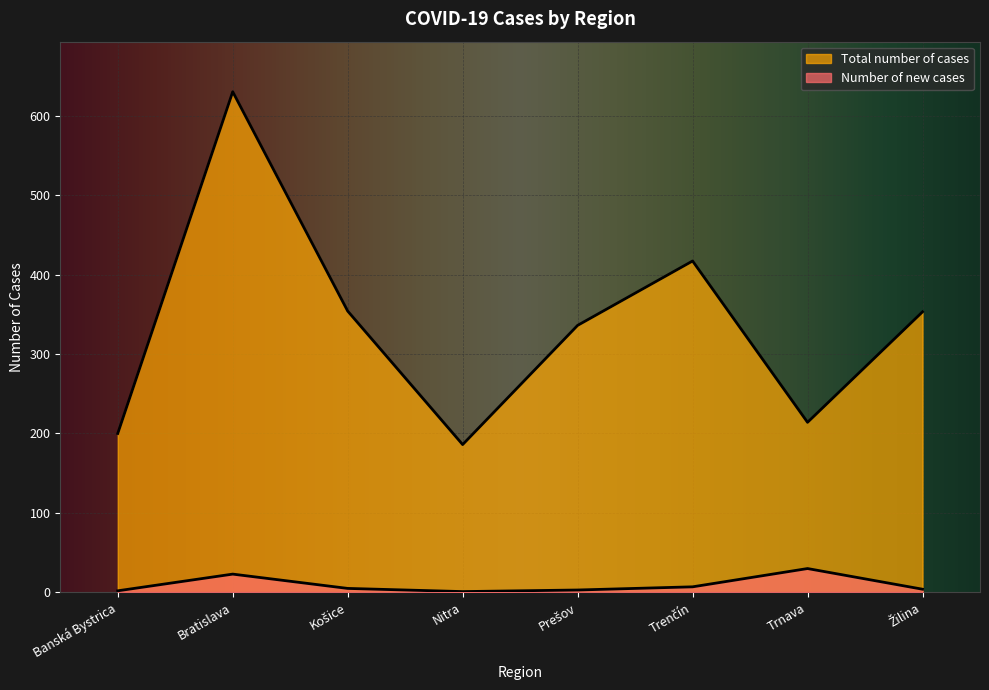

Reading left to right, extract all data points from this chart.

Number of new cases: 2	23	5	1	3	7	30	4
Total number of cases: 200	630	354	186	336	417	214	353